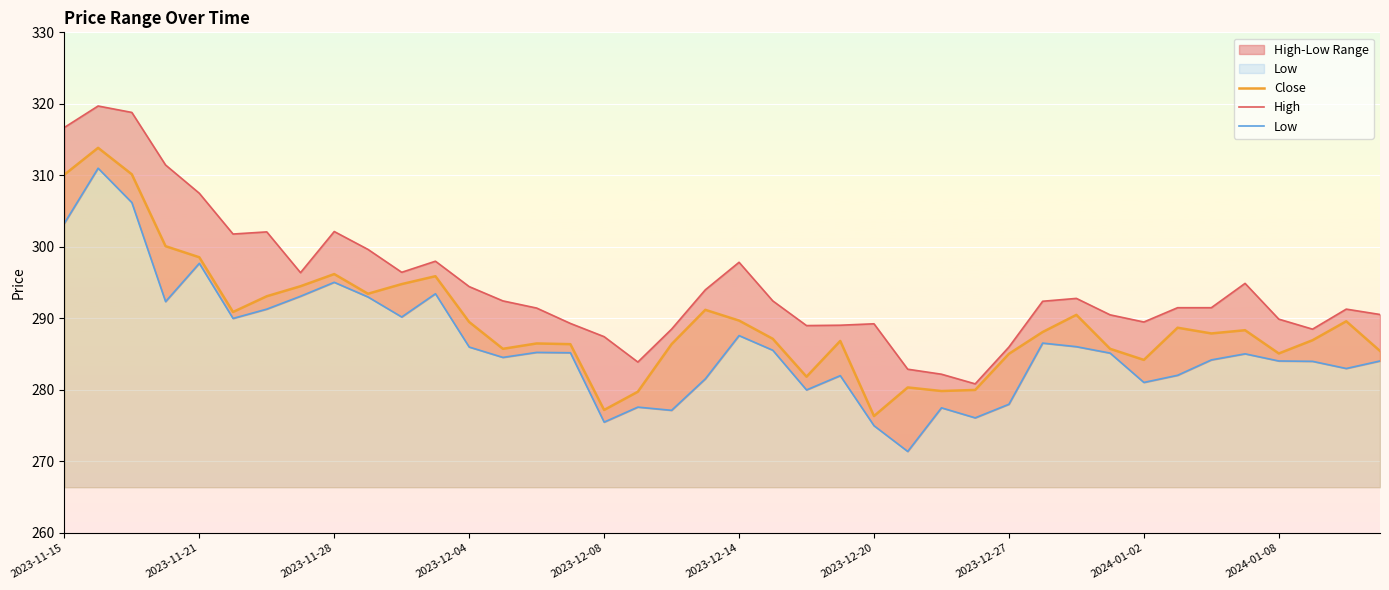

In High, how many points are lower than both neighbors (excluding endpoints)?

8